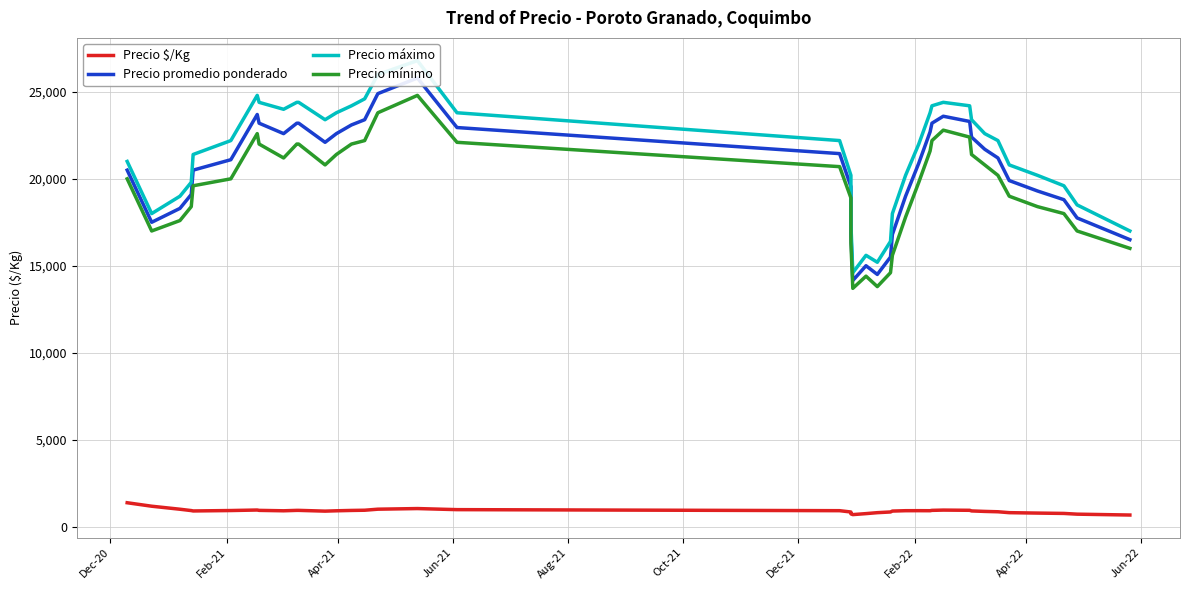

Is the value of Precio $/Kg at 20 greater than the value of Precio máximo at 18?

No